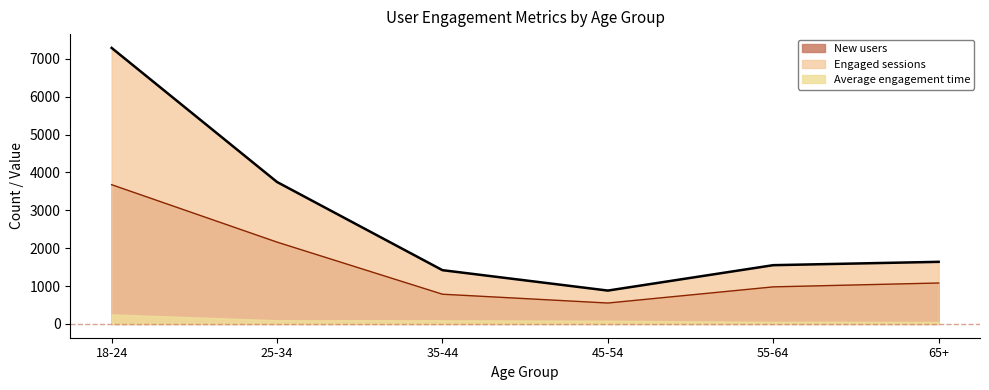

What are all the series names shown in the legend?

New users, Engaged sessions, Average engagement time